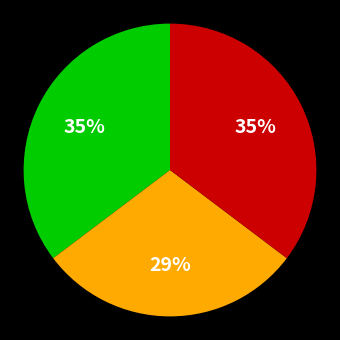

Does any single category account for the majority?

No